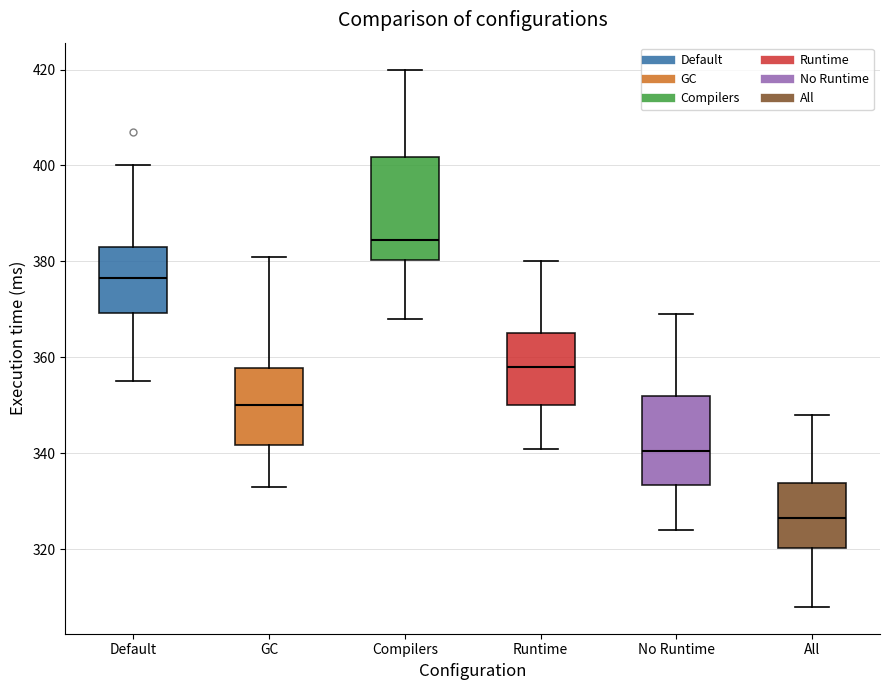

Reading left to right, transcribe this box plot: for each box, give where its median line is, the range the box spans, and where its two whiskers end, as read against the y-axis. The values are not printed on the chart, so give them approximately, as read against the axis.

Default: median 376, box 370 to 384, whiskers 356 to 400
GC: median 350, box 342 to 358, whiskers 334 to 382
Compilers: median 384, box 380 to 402, whiskers 368 to 420
Runtime: median 358, box 350 to 366, whiskers 342 to 380
No Runtime: median 340, box 334 to 352, whiskers 324 to 370
All: median 326, box 320 to 334, whiskers 308 to 348